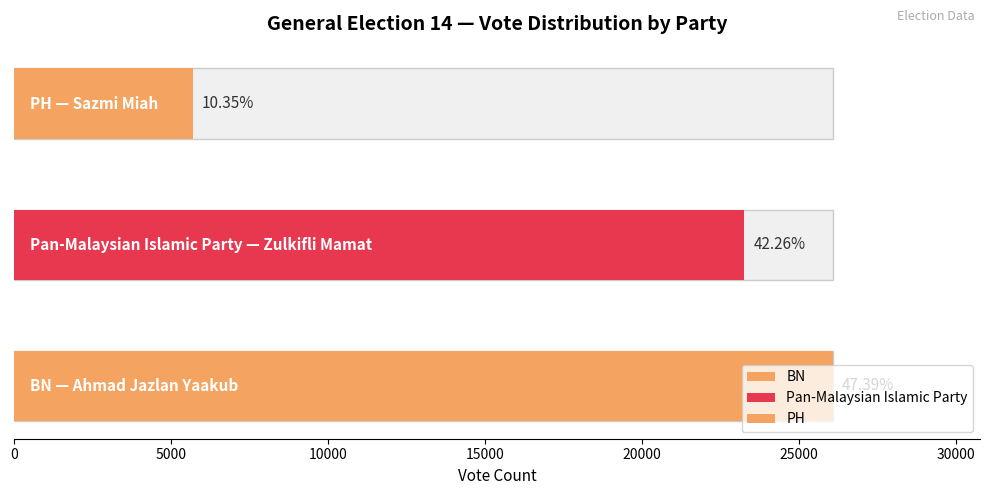

Reading right to left, transcribe all the data shown in this chart.

5695	23252	26076